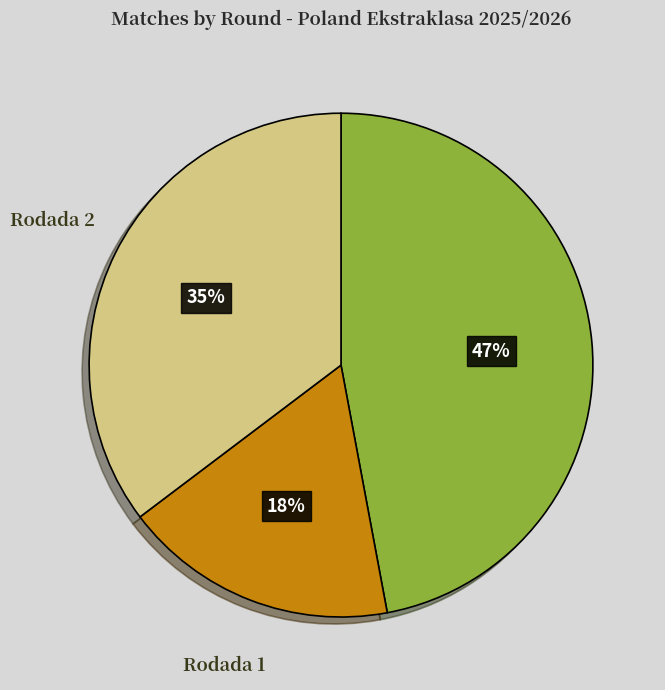

What is the largest slice in the pie chart?

Rodada 0